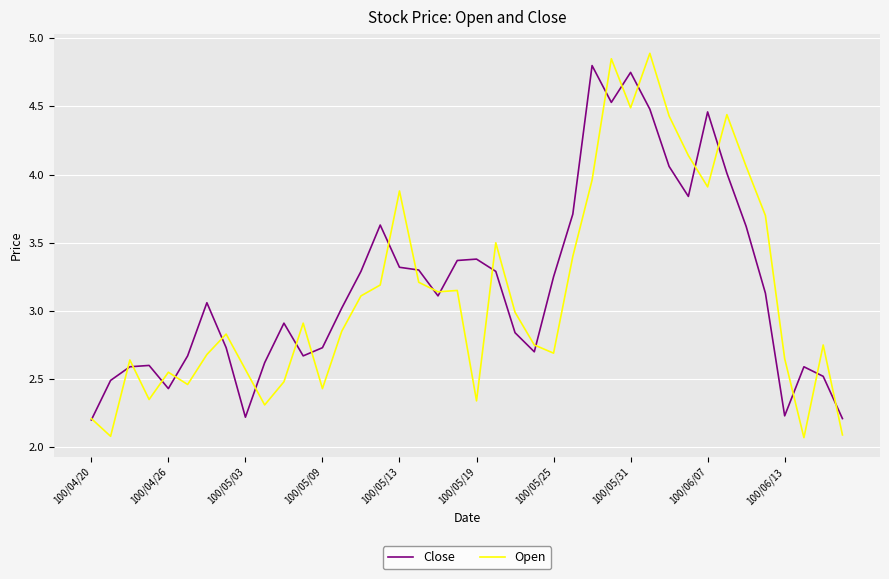

What is the greatest value displayed?

4.9